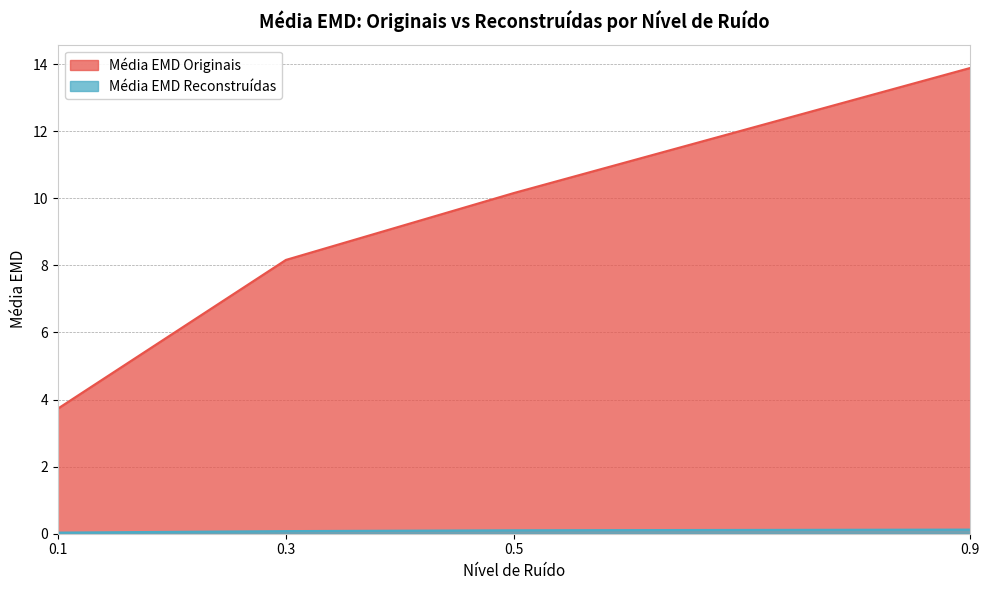

How many data points does each series have?

4